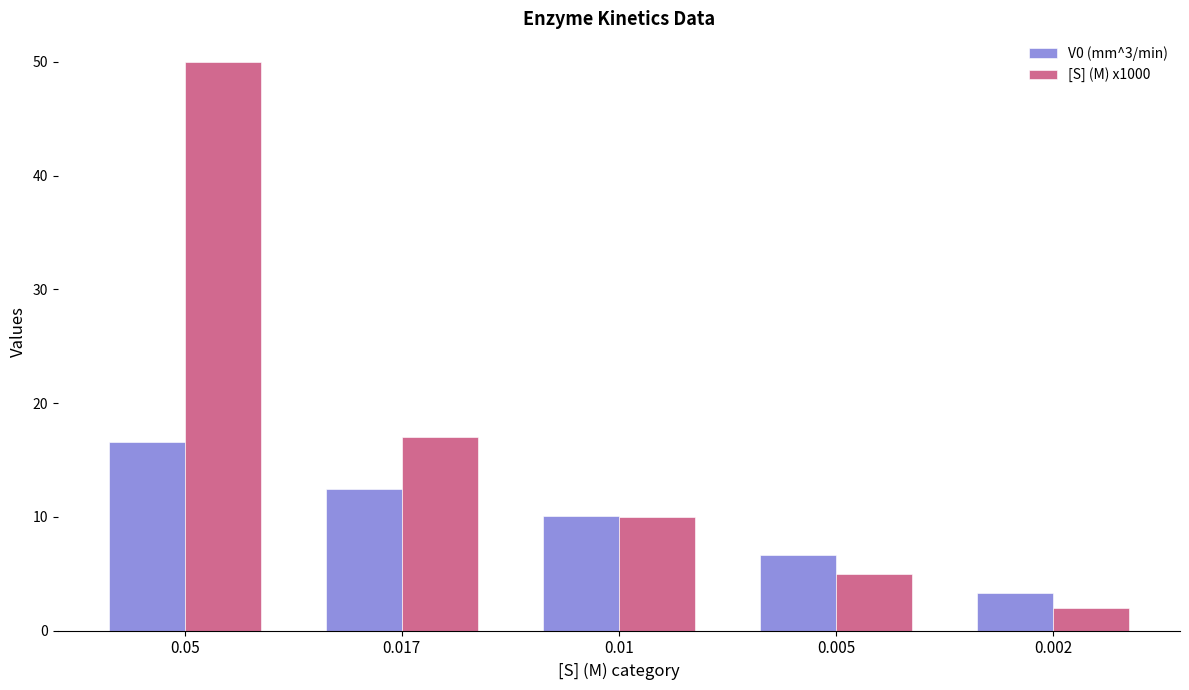

Between 0.01 and 0.002, which series saw the biggest shift?

[S] (M) x1000